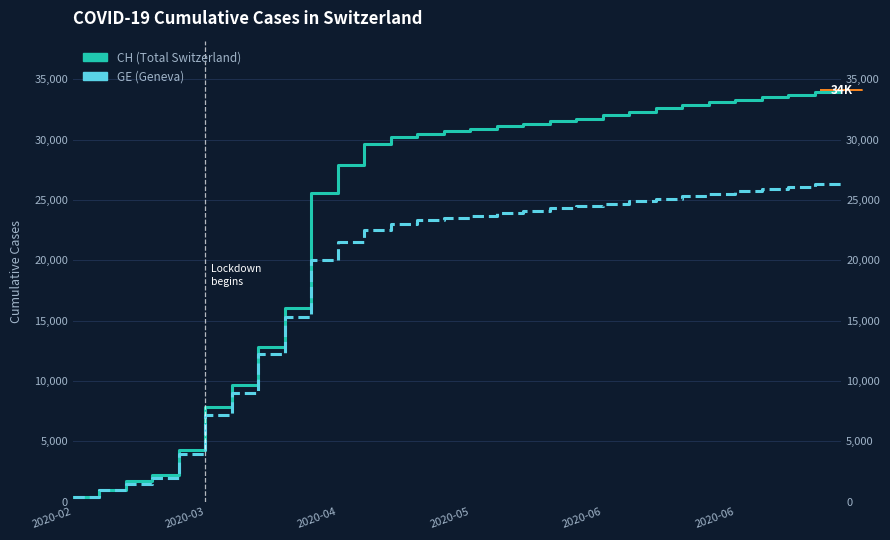

How many distinct data groups are displayed?

2